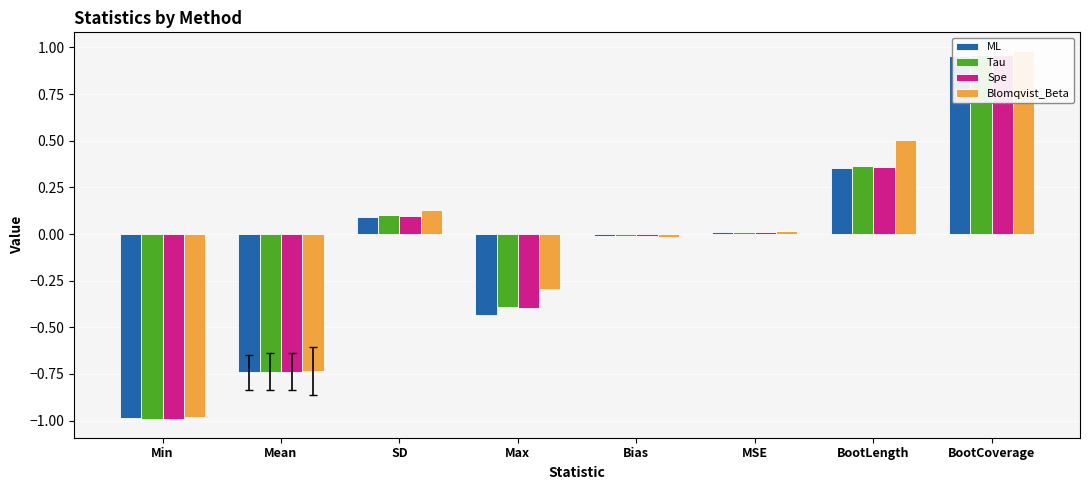

Between SD and Bias, which is larger?

SD